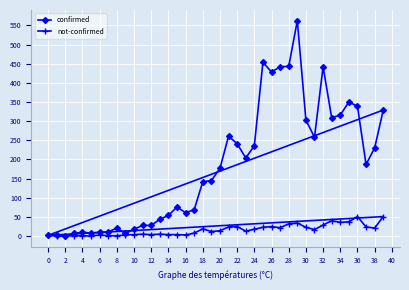

Rank the series by their average value, from highest to lowest.

confirmed, not-confirmed